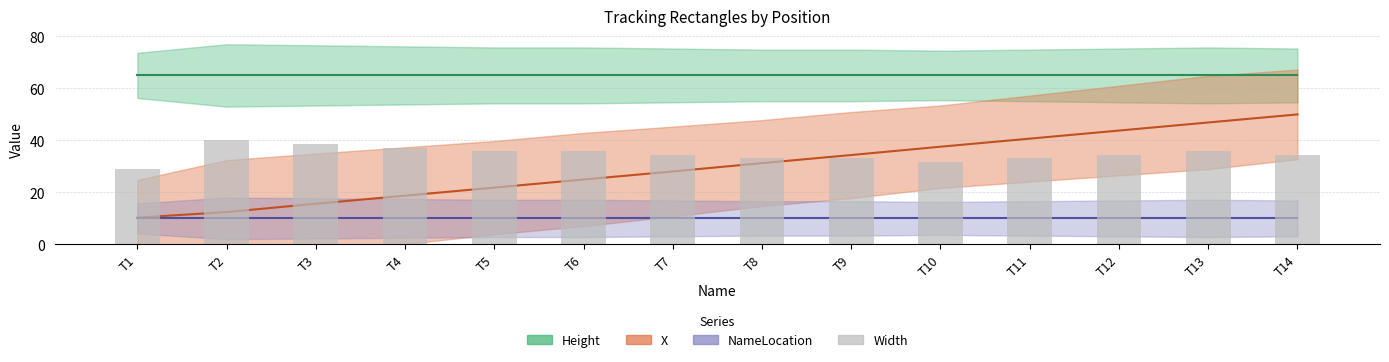

What is the average value of the NameLocation series?

10.0